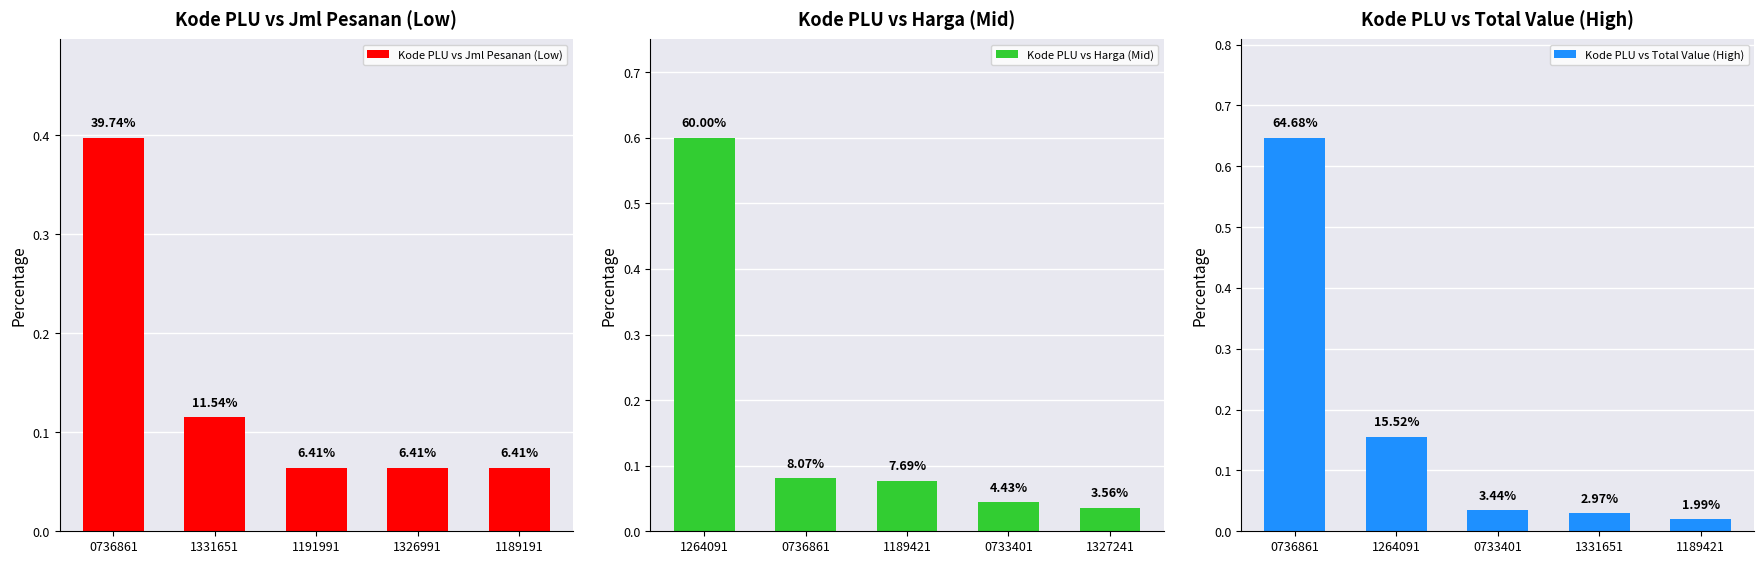

What is the difference between the maximum and minimum values in the Kode PLU vs Jml Pesanan (Low) series?

0.3